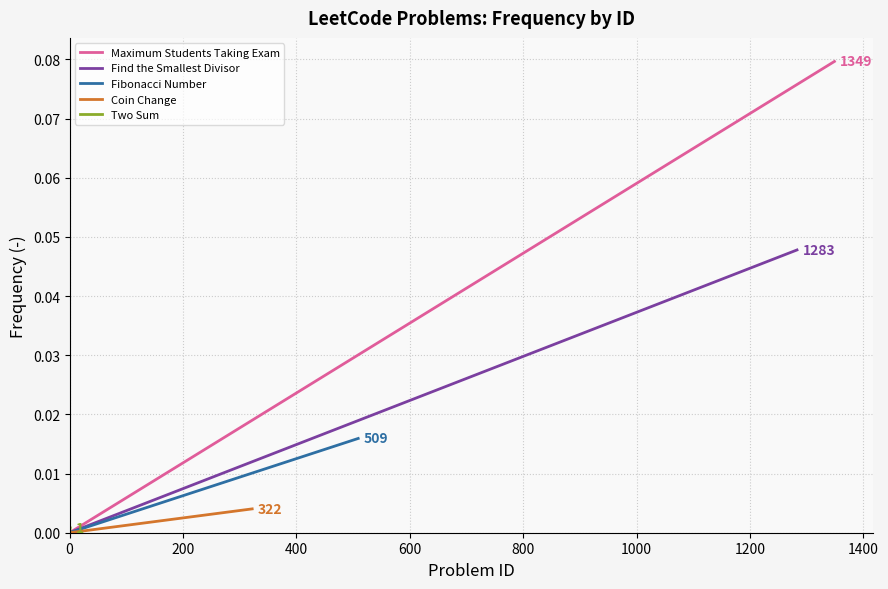

How many data points does each series have?

2